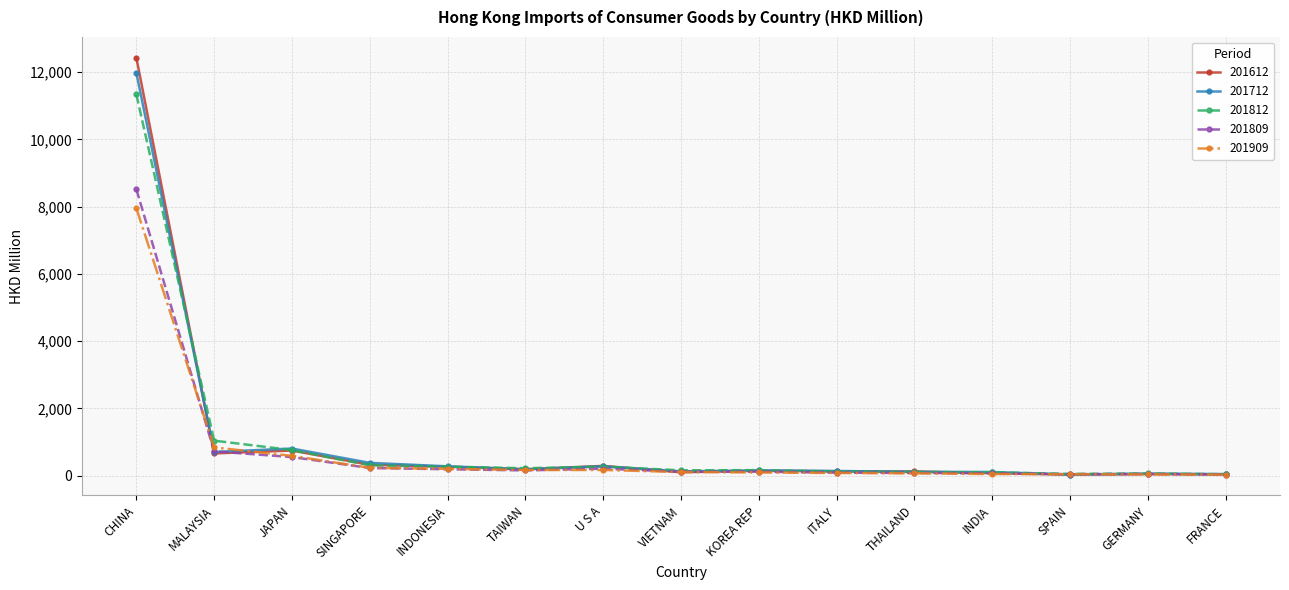

What is the average value of the 201809 series?

746.4